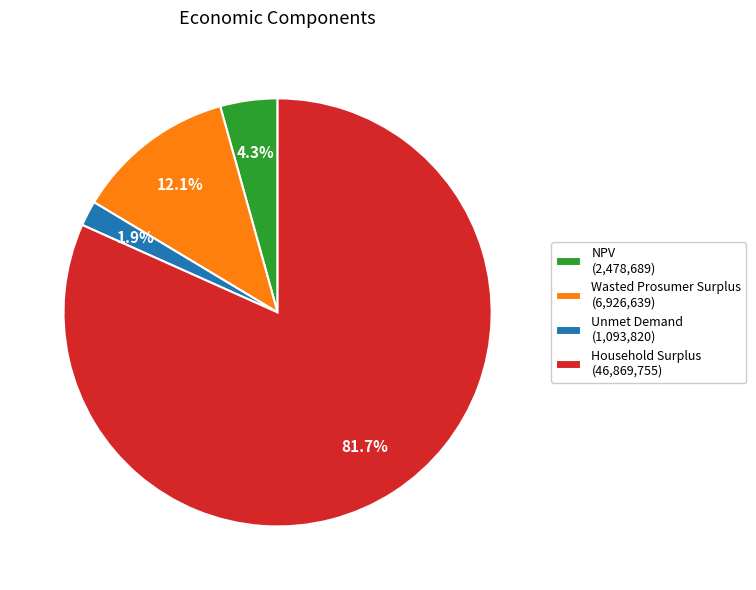

What percentage is the Unmet Demand slice, to the nearest percent?

2%